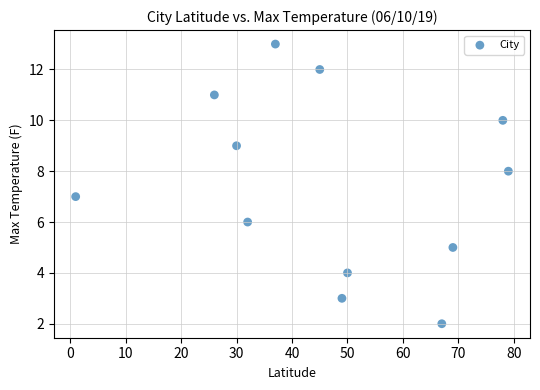

What is the range of X values (max minus min)?

78.0